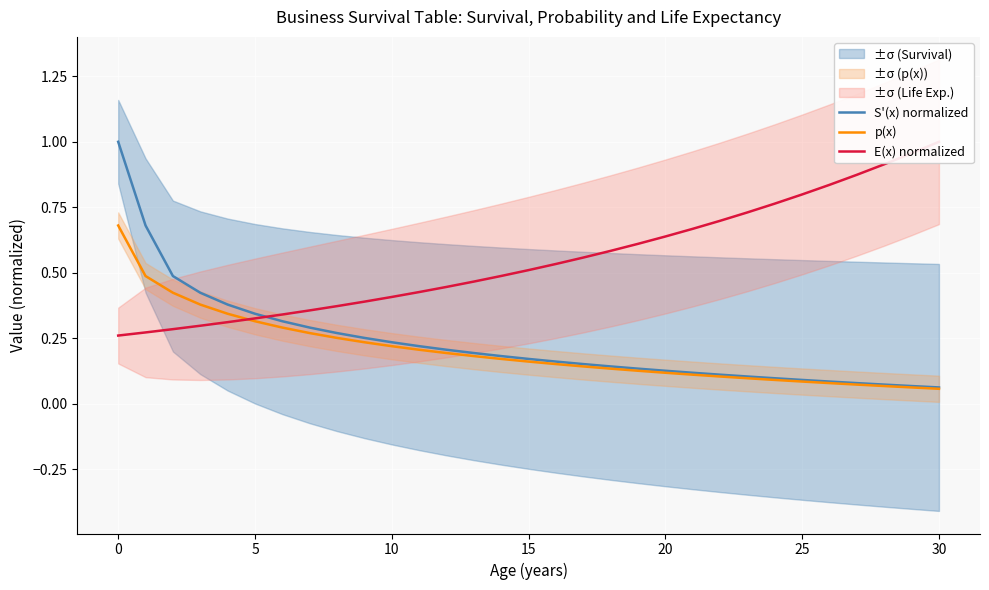

Which series has the widest spread of values?

S'(x) normalized